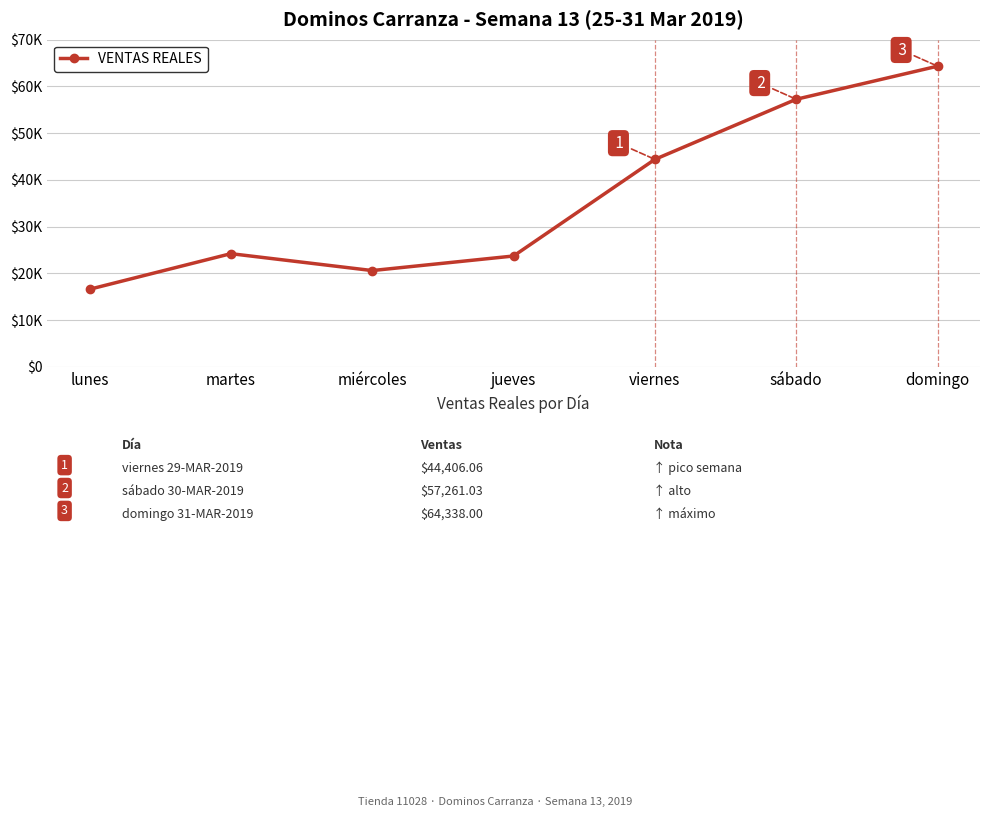

Which category has the lowest value across all series?

lunes